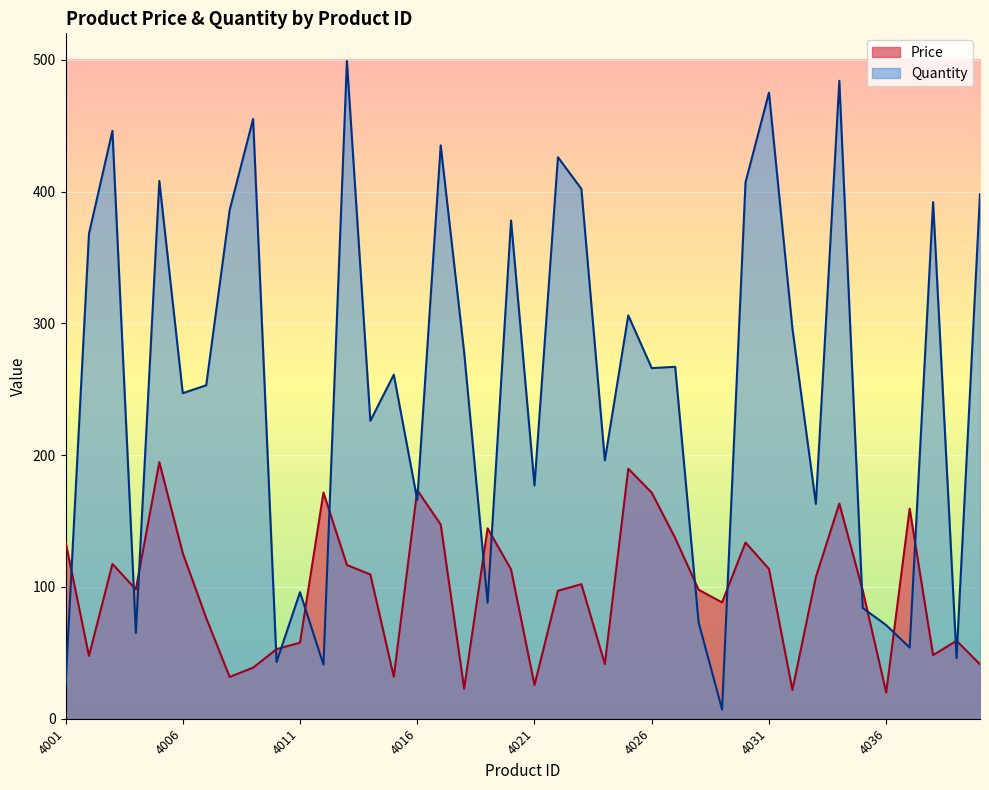

List the series in order of their overall mean, highest first.

Quantity, Price